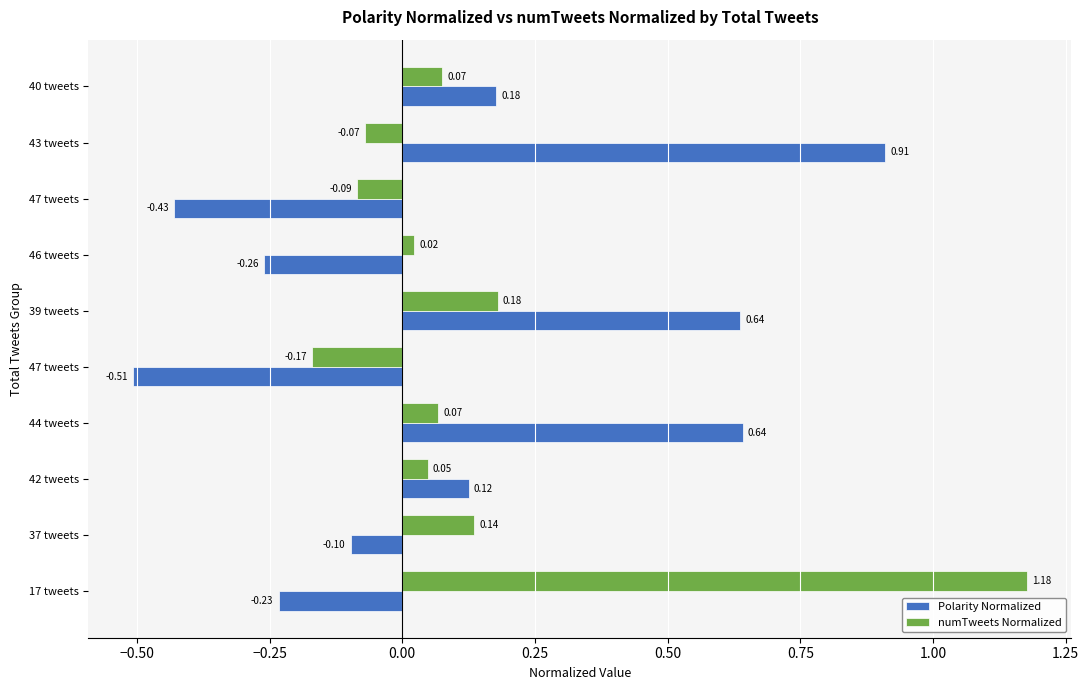

How many categories are shown in the chart?

10